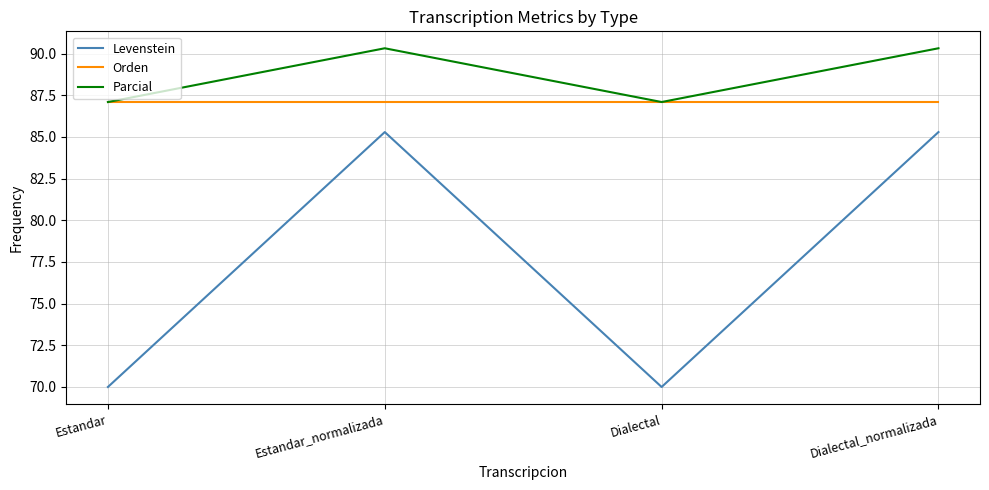

What is the maximum value shown in the chart?

90.3